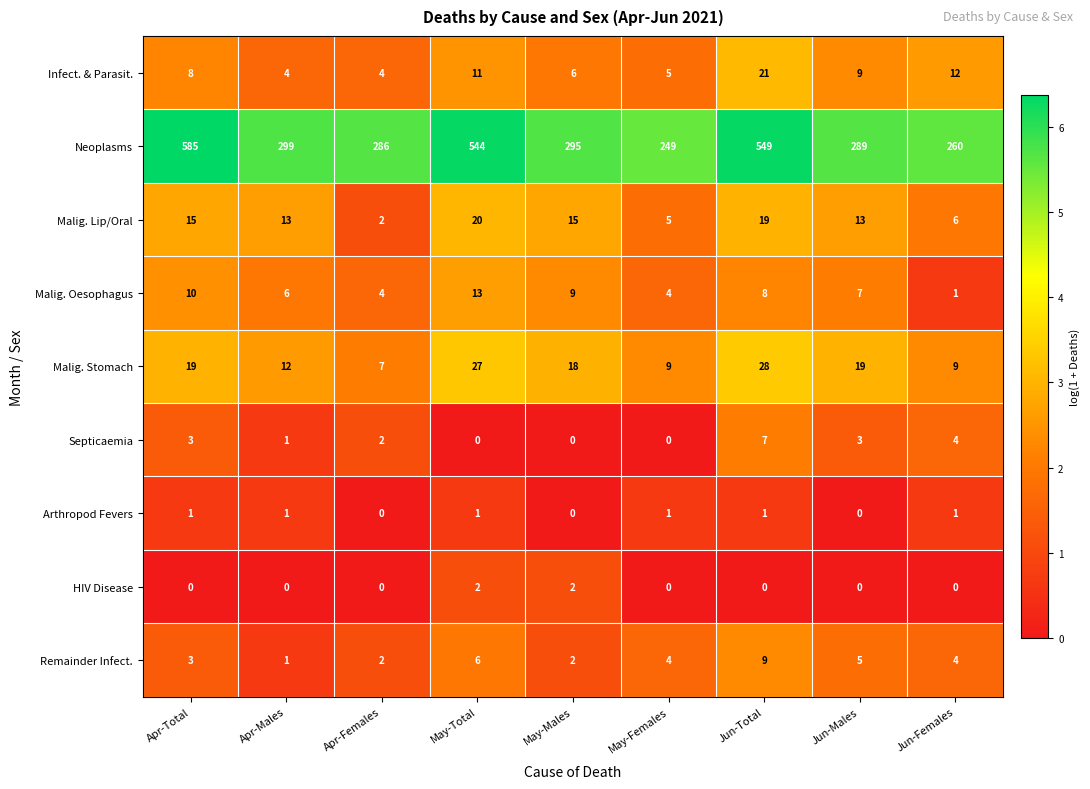

The Malig. Lip/Oral series shows 24 at Apr-Total. True or false?

False